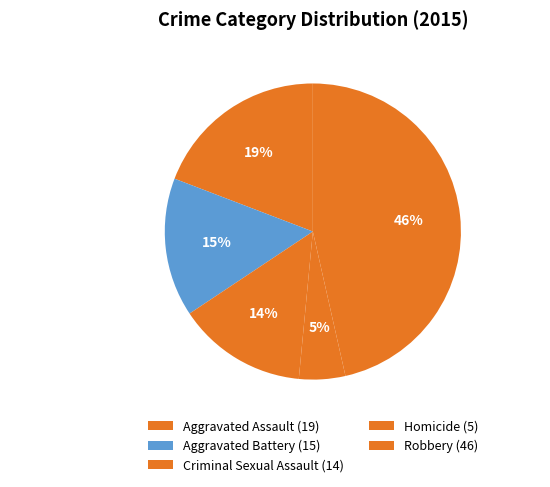

What is the largest slice in the pie chart?

Robbery